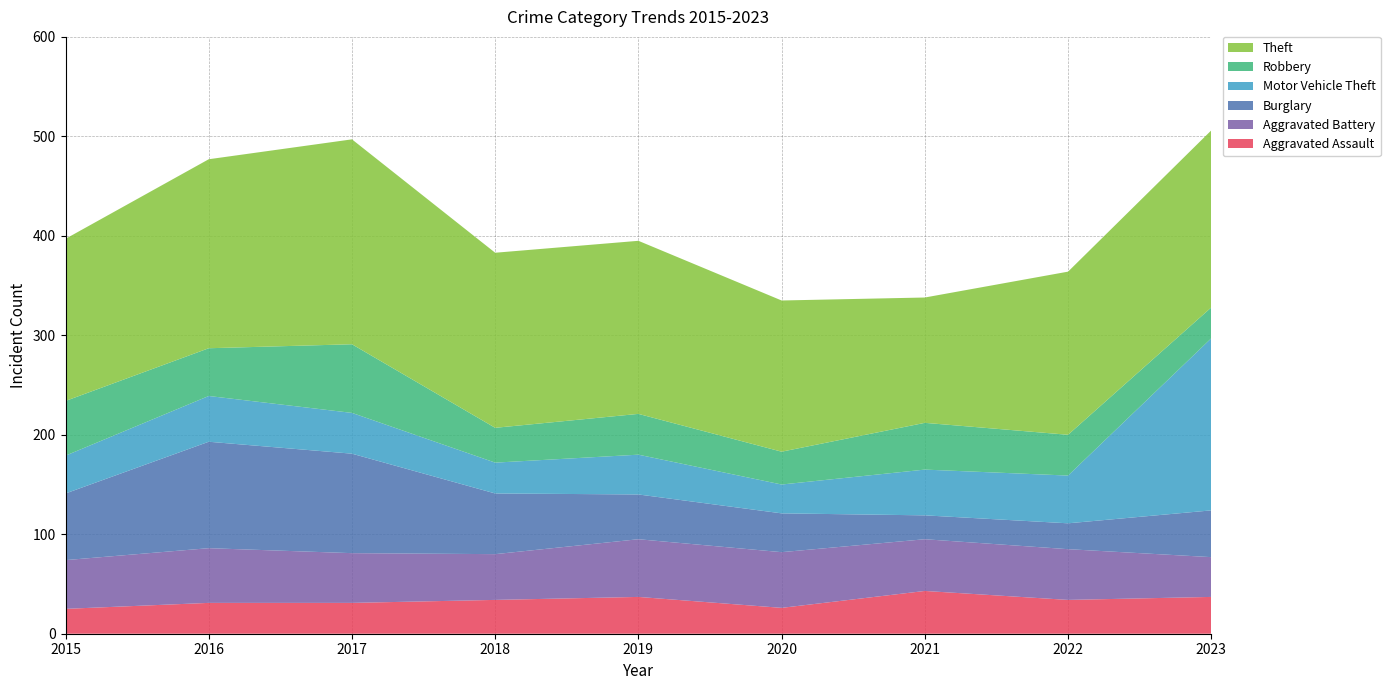

Reading left to right, what are all the values shown in this chart?

Aggravated Assault: 25	31	31	34	37	26	43	34	37
Aggravated Battery: 49	55	50	46	58	56	52	51	40
Burglary: 67	107	100	61	45	39	24	26	47
Motor Vehicle Theft: 38	46	41	31	40	29	46	48	173
Robbery: 55	48	69	35	41	33	47	41	31
Theft: 163	190	206	176	174	152	126	164	178